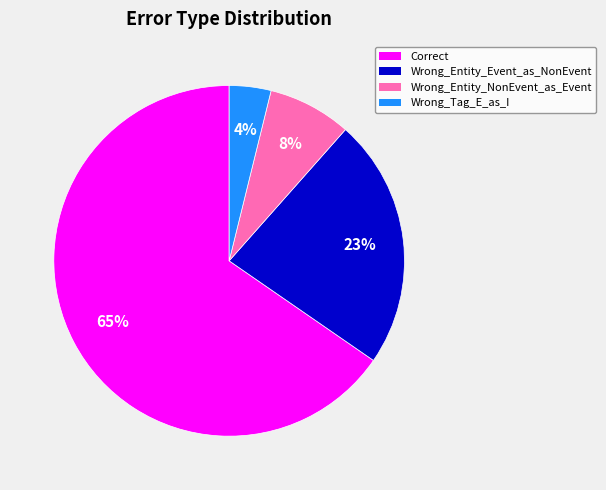

Between Wrong_Tag_E_as_I and Correct, which is larger?

Correct